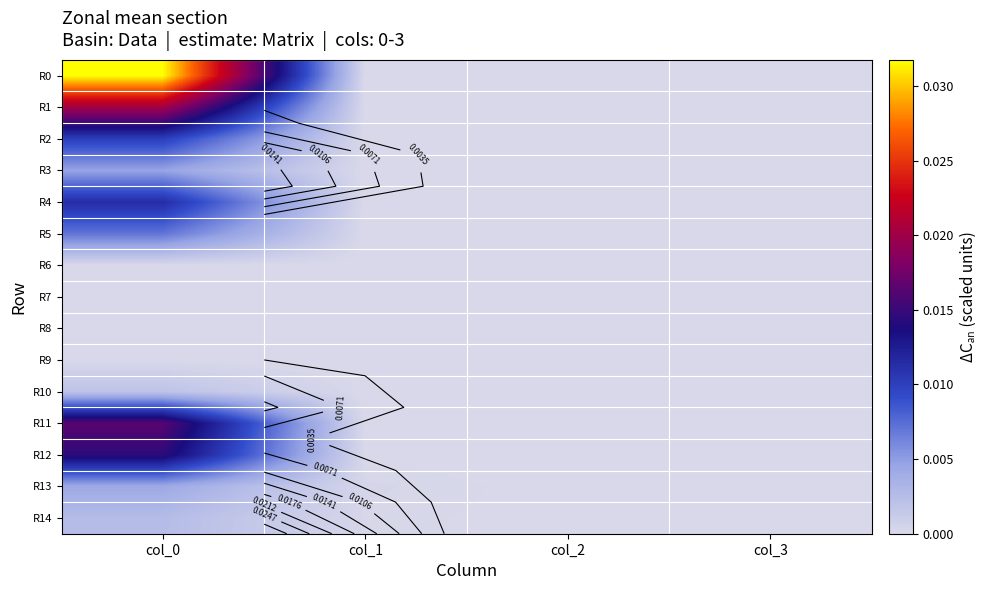

Which label corresponds to the largest value in the chart?

col_0